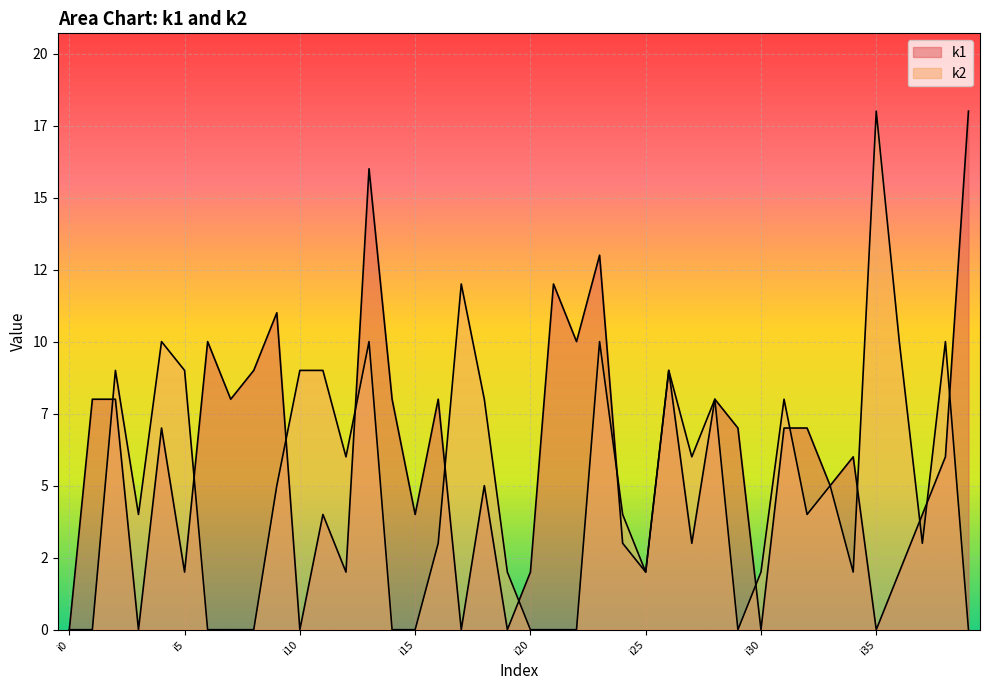

What is the maximum value for k2?

18